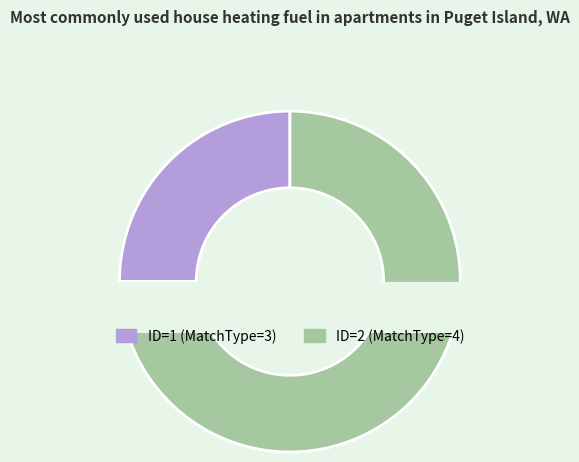

Between 2 and 1, which is larger?

2